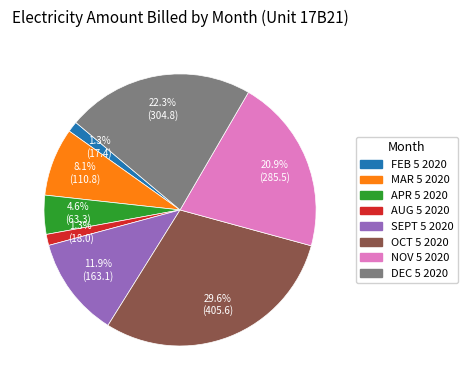

Which slice is the largest?

OCT 5 2020